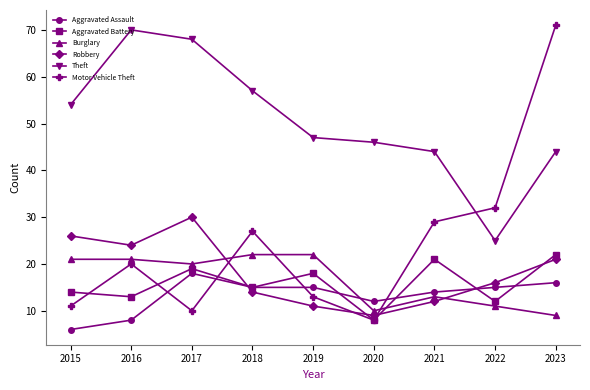

Which series changed the most between 2021 and 2022?

Theft